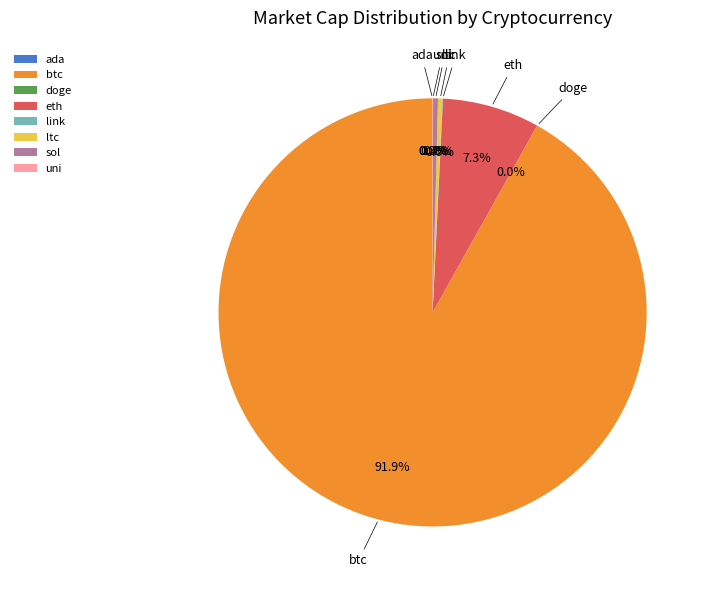

Is btc the majority of the pie?

Yes